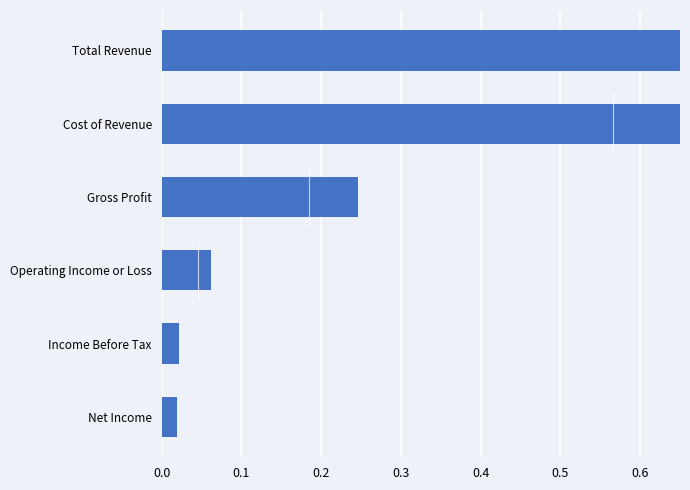

Does the chart contain stacked bars?

No